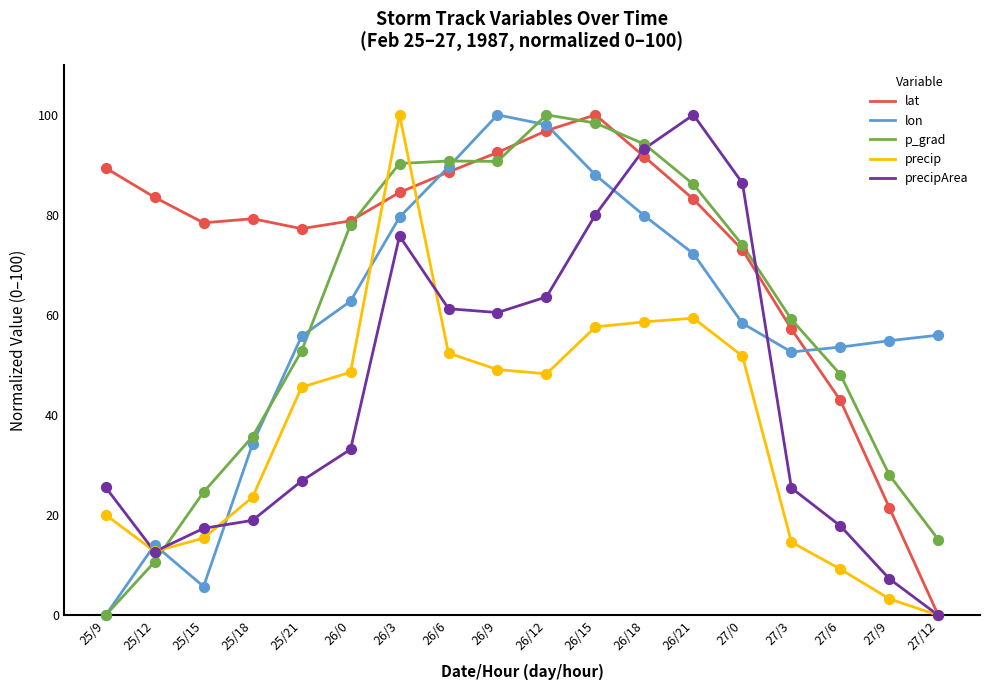

What are all the series names shown in the legend?

lat, lon, p_grad, precip, precipArea